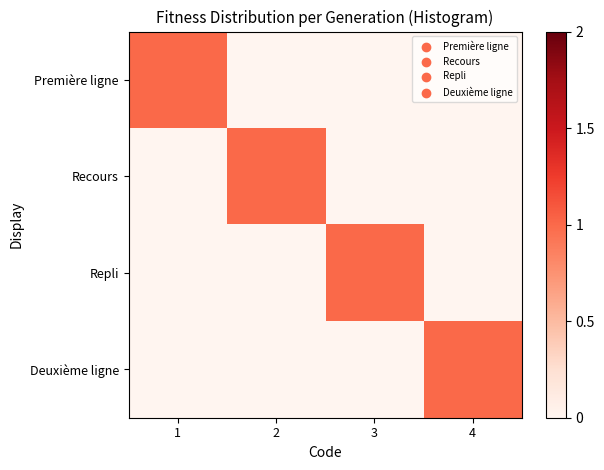

At which category is the sum across all series the highest?

1